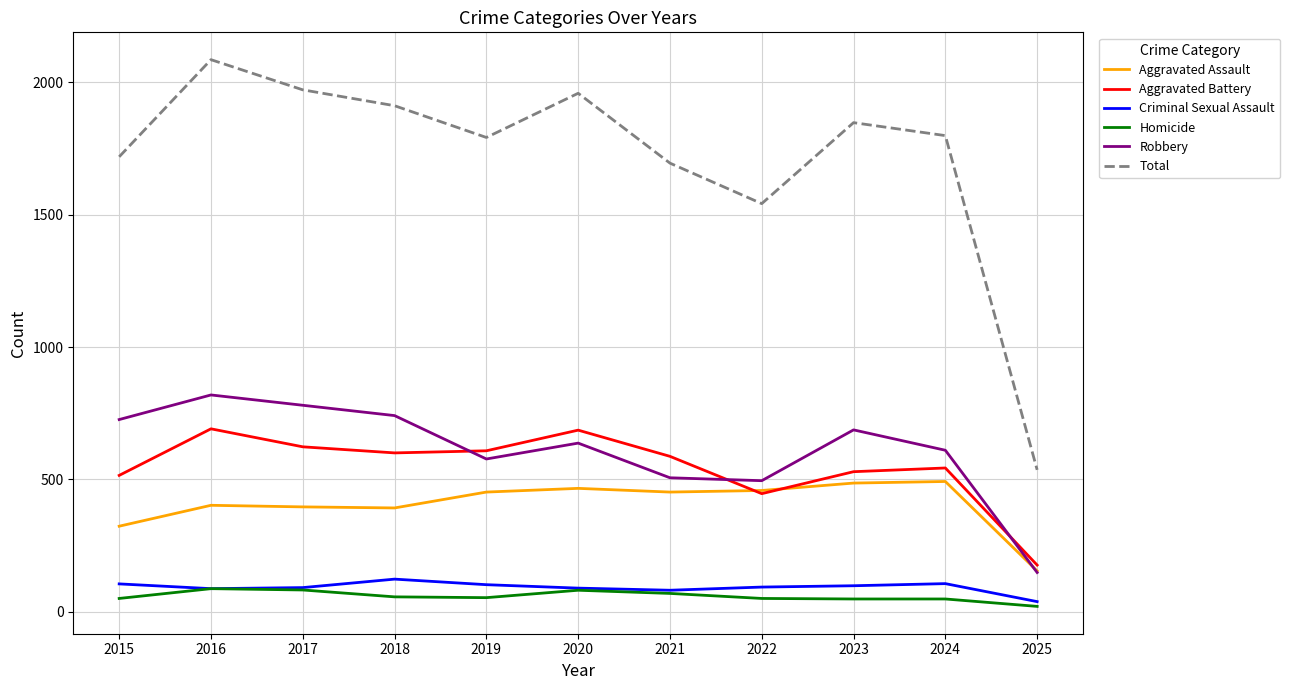

Which category has the lowest value in the Aggravated Assault series?

2025